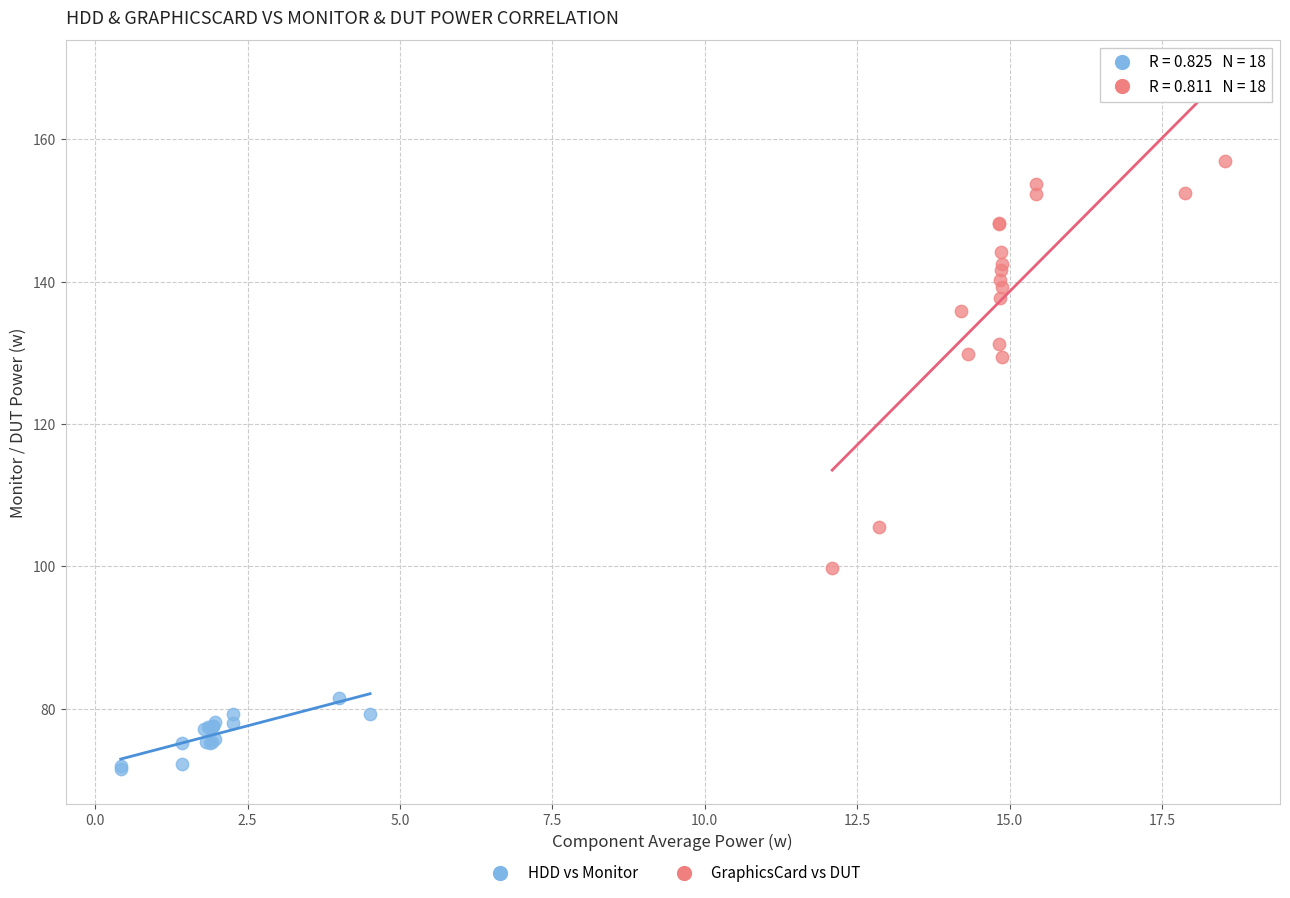

What are all the series names shown in the legend?

HDD vs Monitor, GraphicsCard vs DUT